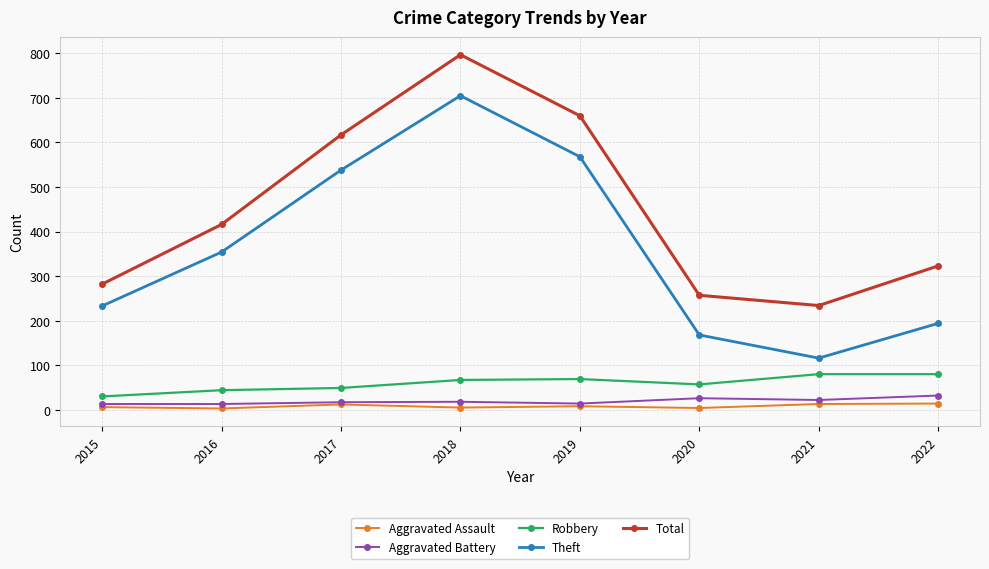

Which series has the largest range (max minus min)?

Theft